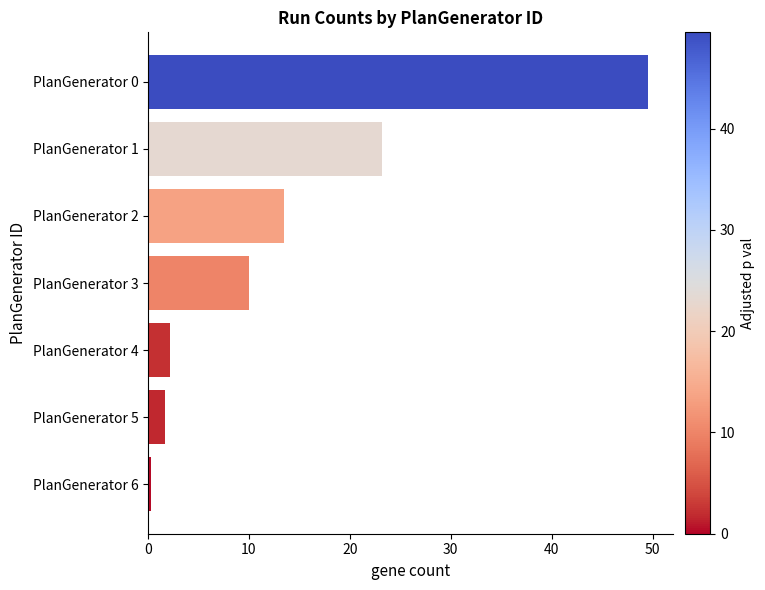

How many bars are there in total?

7